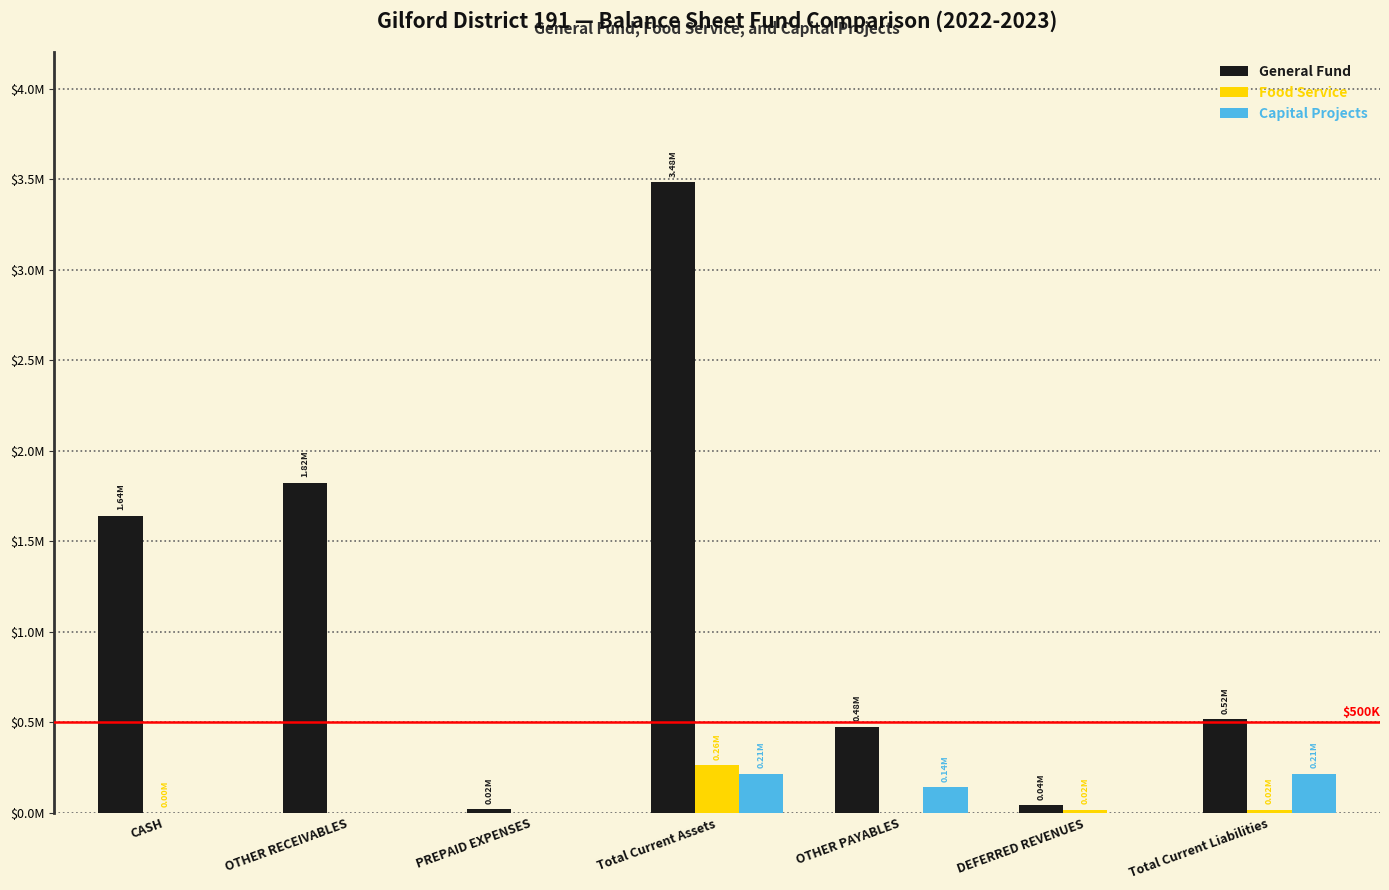

Which series has the widest spread of values?

General Fund